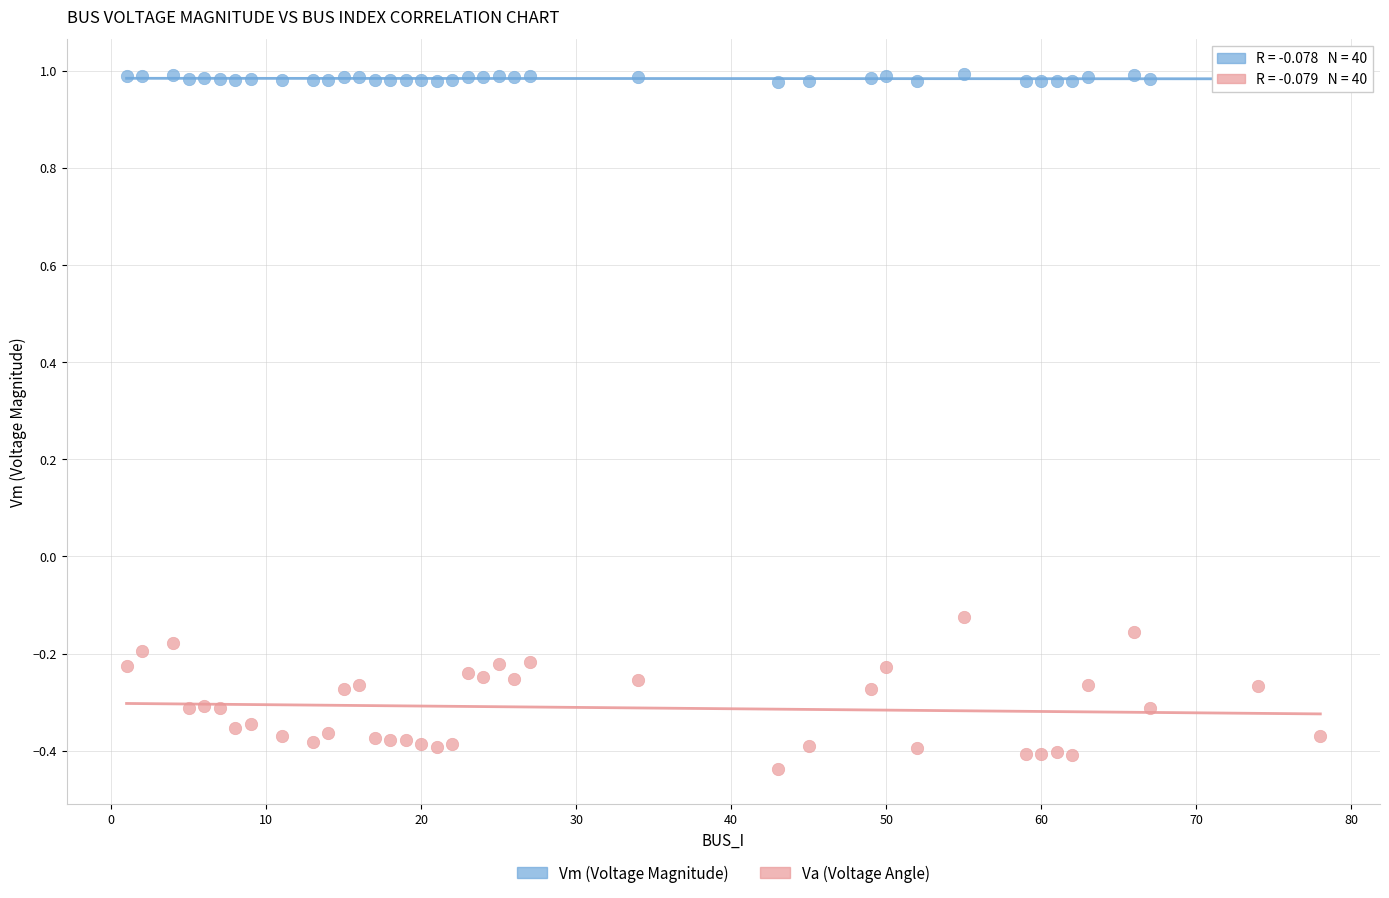

Across all data points, what is the range of Y values (max minus min)?

1.4